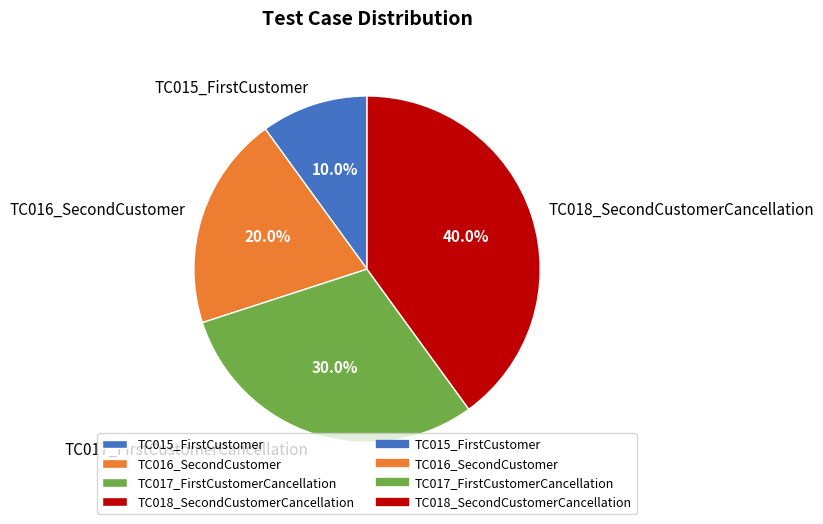

Which category has the smallest portion of the pie?

TC015_FirstCustomer